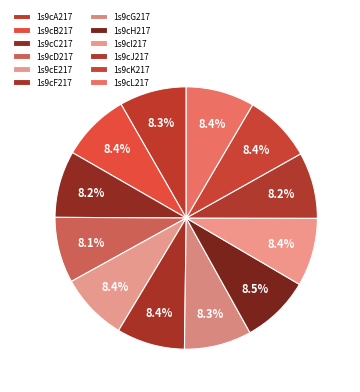

What portion of the pie excludes 1s9cJ217?

91.8%